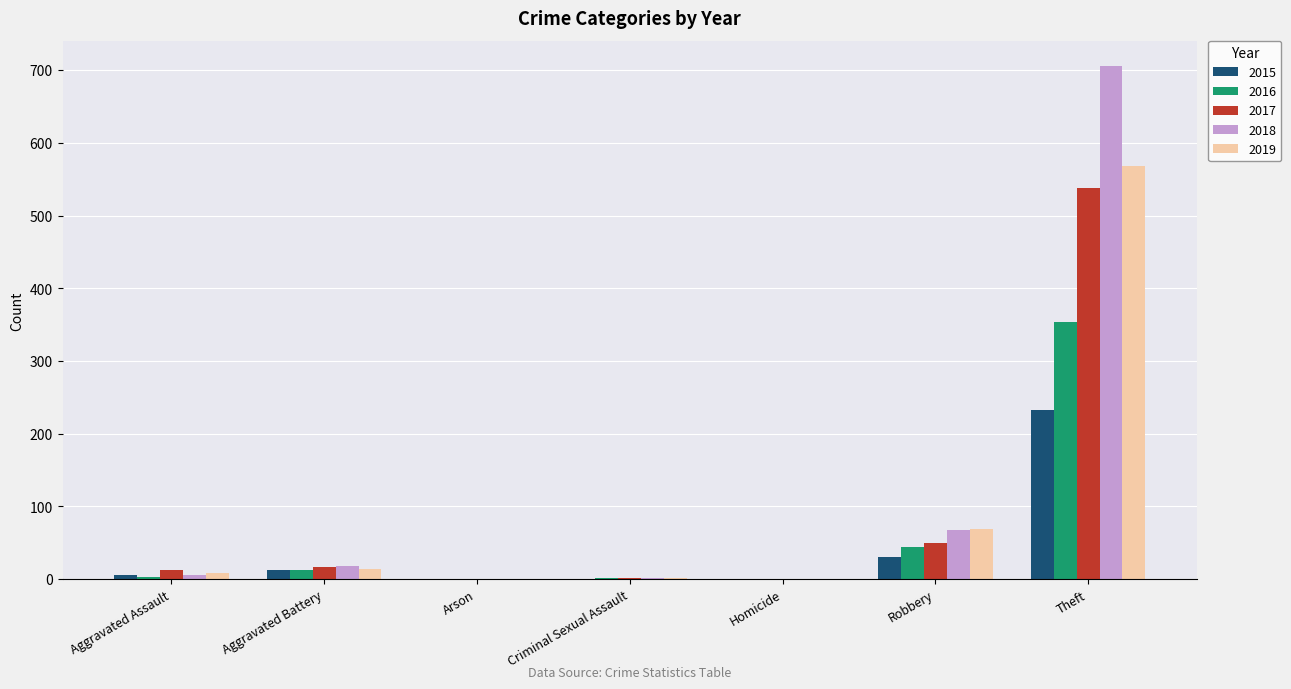

Are the bars grouped side by side (vs. stacked)?

Yes